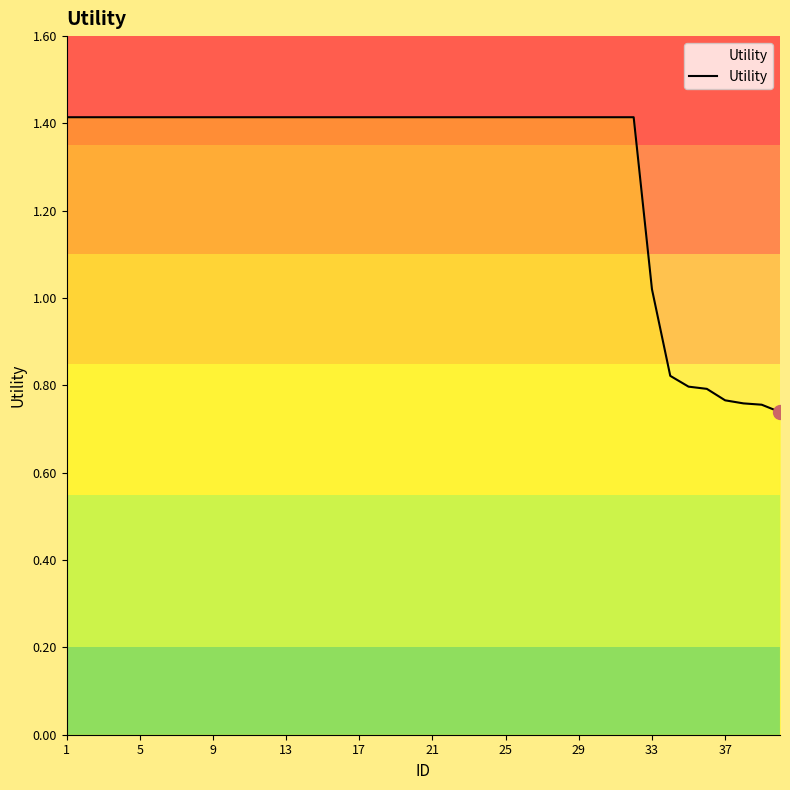

Does the chart have visible grid lines?

No